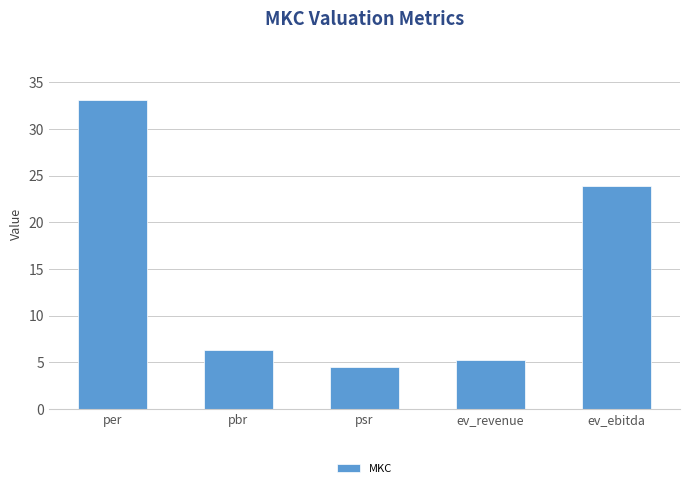

What is the sum of the values at ev_ebitda and per?

56.9